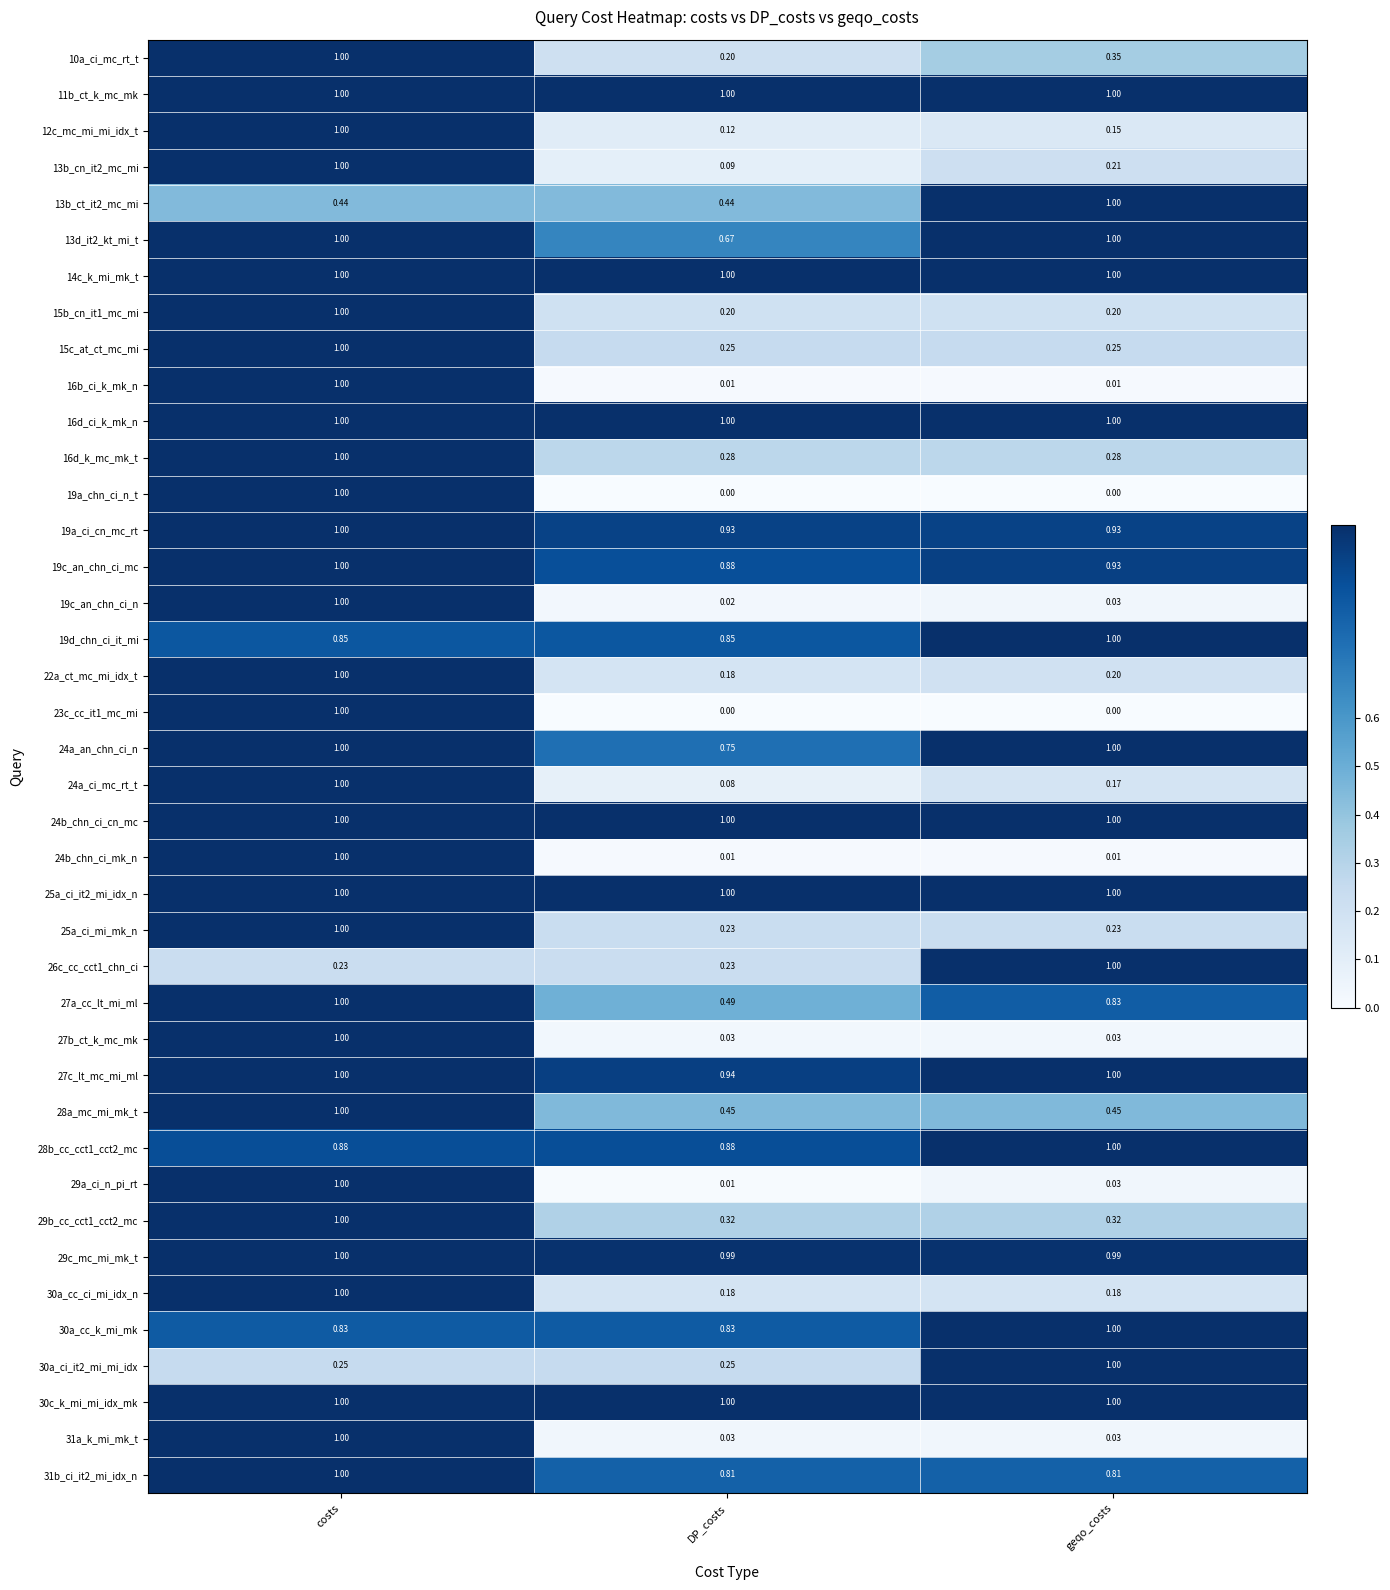

At which category is the sum across all series the highest?

costs